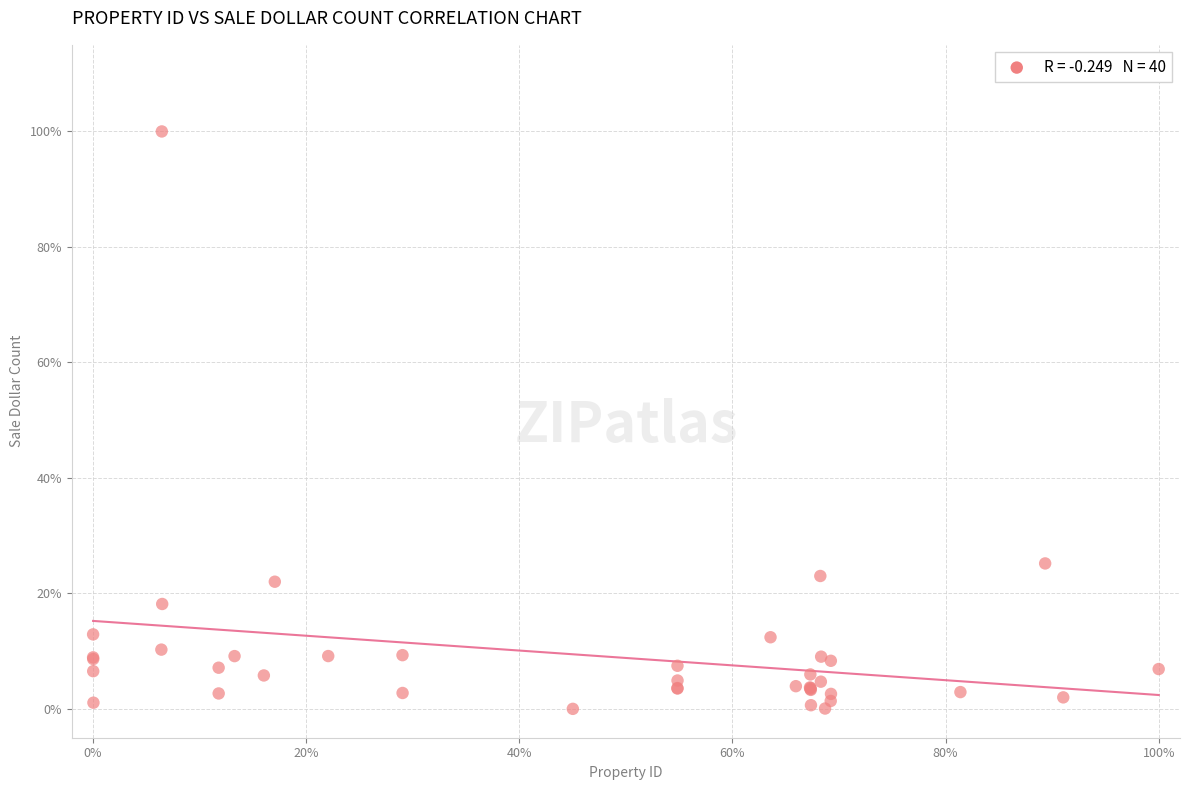

What Y value in the scatter plot is closest to 50?

25.2